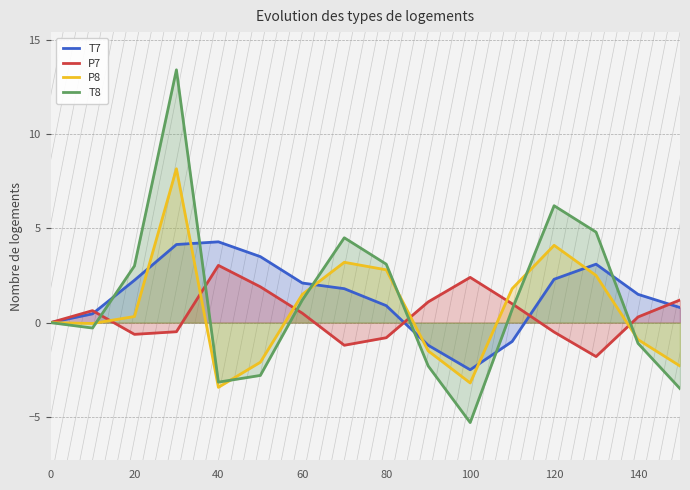

Which label corresponds to the smallest value in the chart?

100